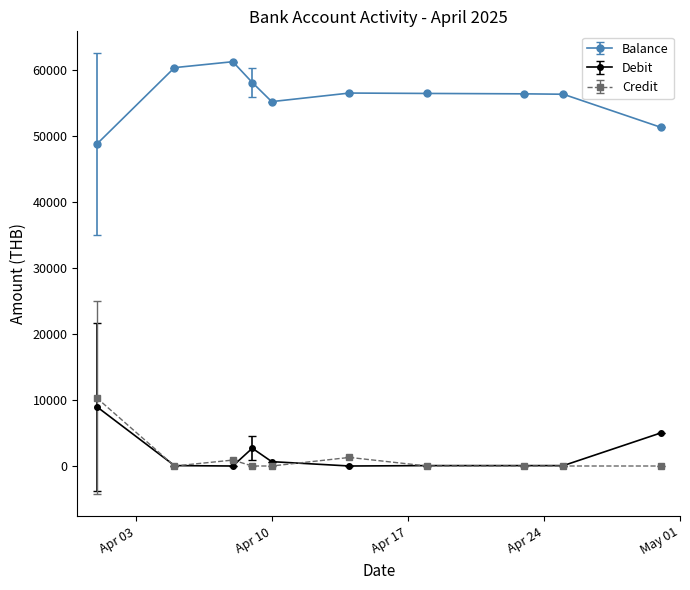

What is the value of the Balance point at the 10th from the left?

51362.3